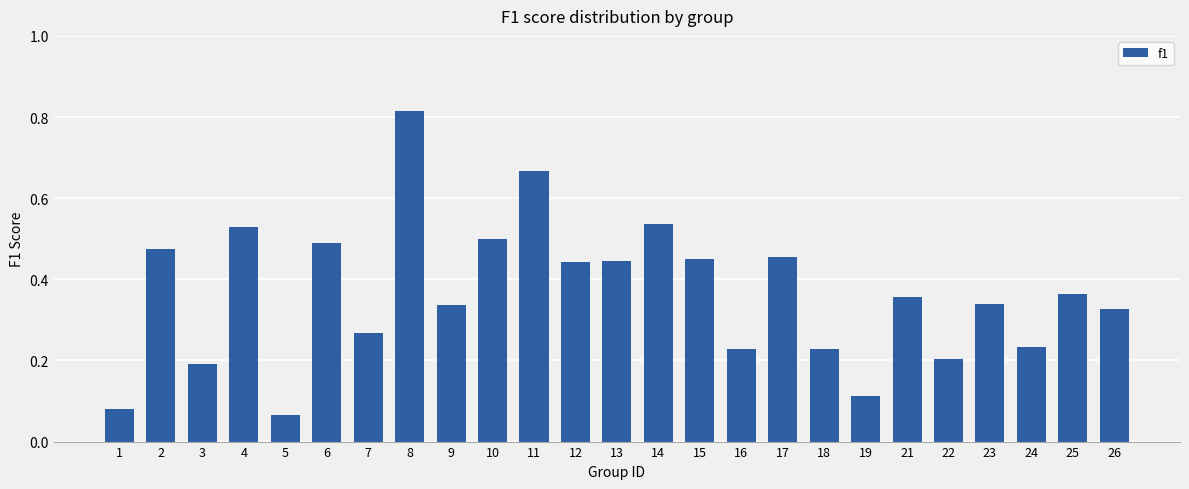

The chart shows a value of 0.1 at 6. True or false?

False